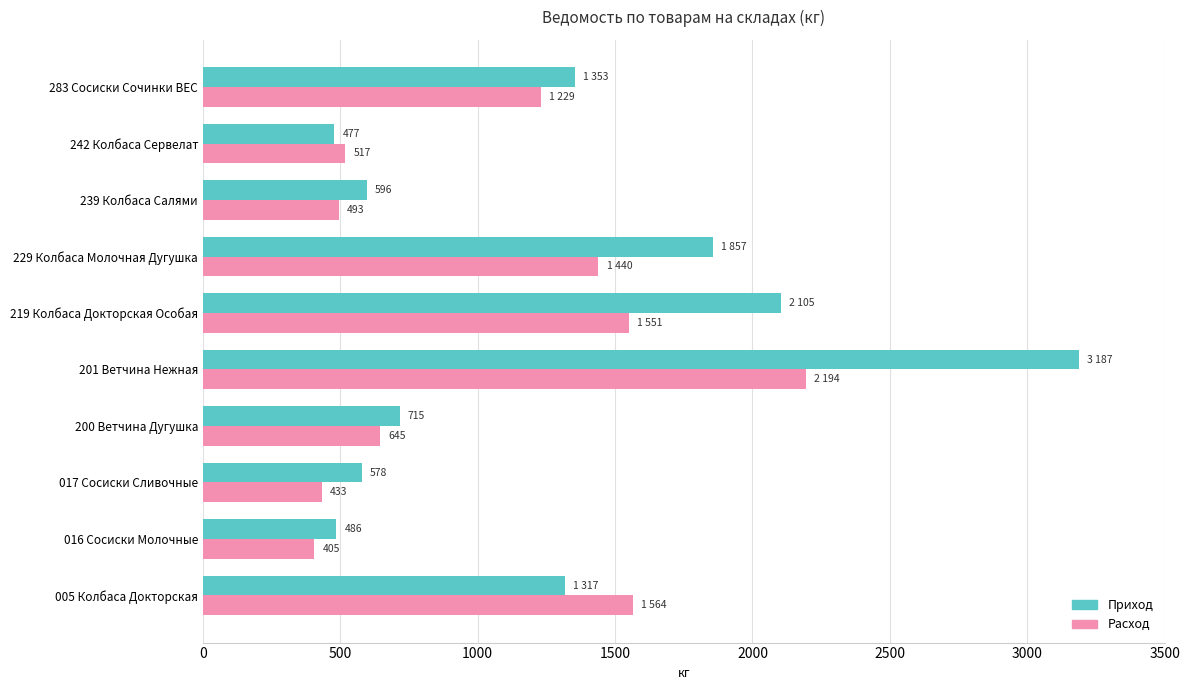

At which label is Расход closest to 1299?

283 Сосиски Сочинки ВЕС